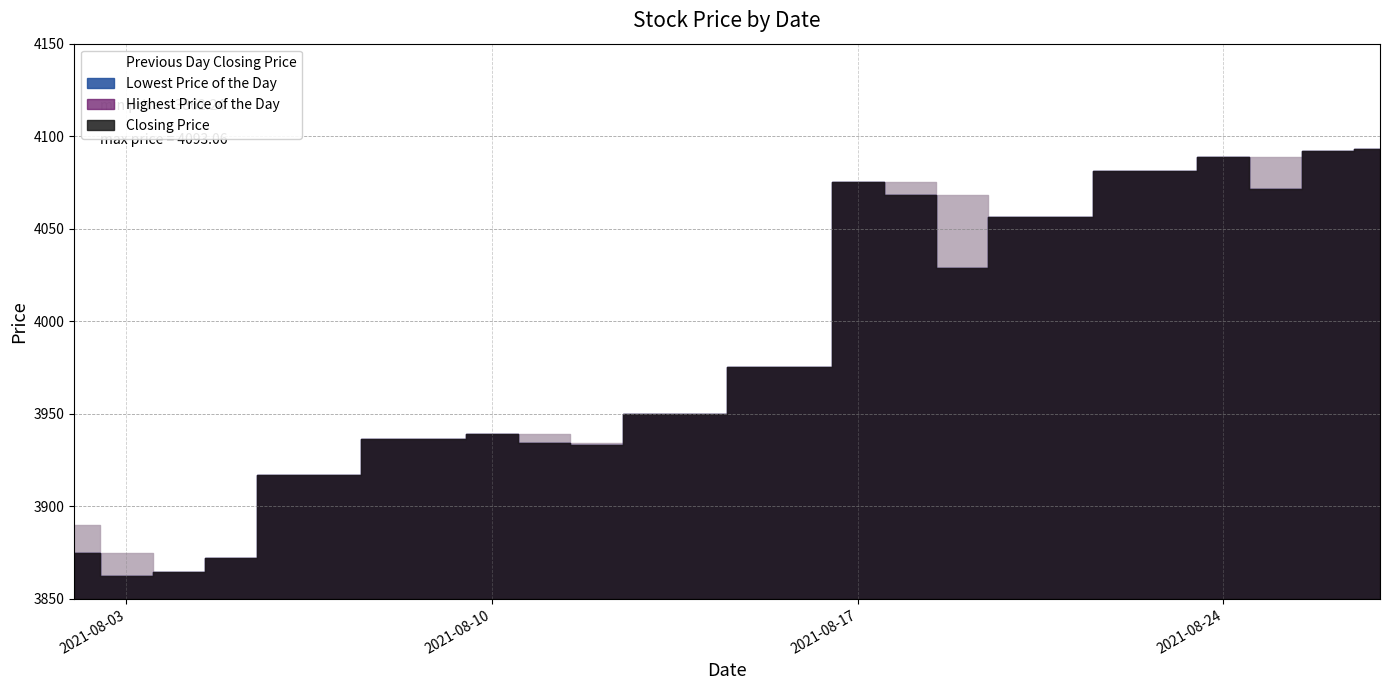

What is the sum of the Closing Price values at 20210804 and 20210827?

7957.7